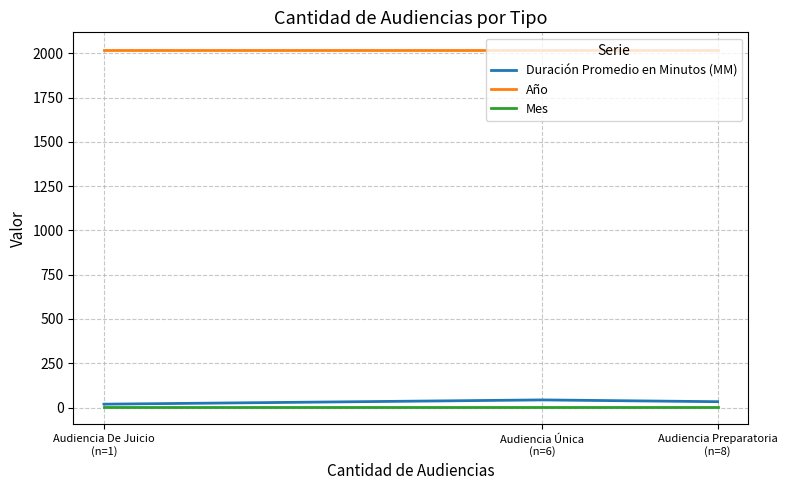

Which category has the lowest value across all series?

Audiencia Preparatoria
(n=8)